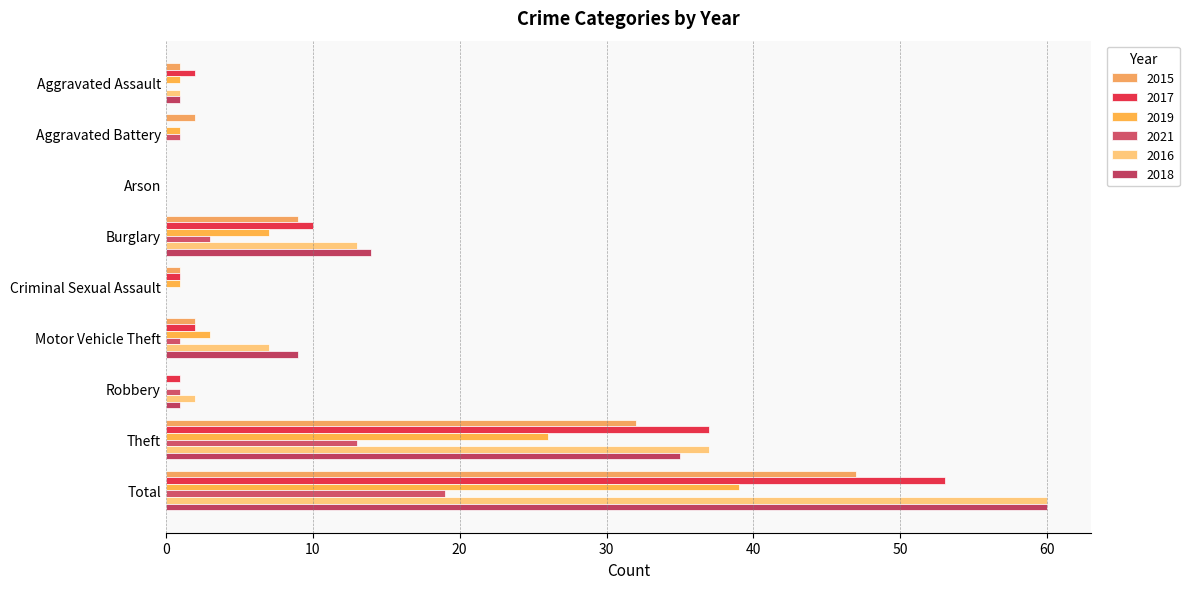

What is the value of the 2015 bar at the 9th from the left?

47